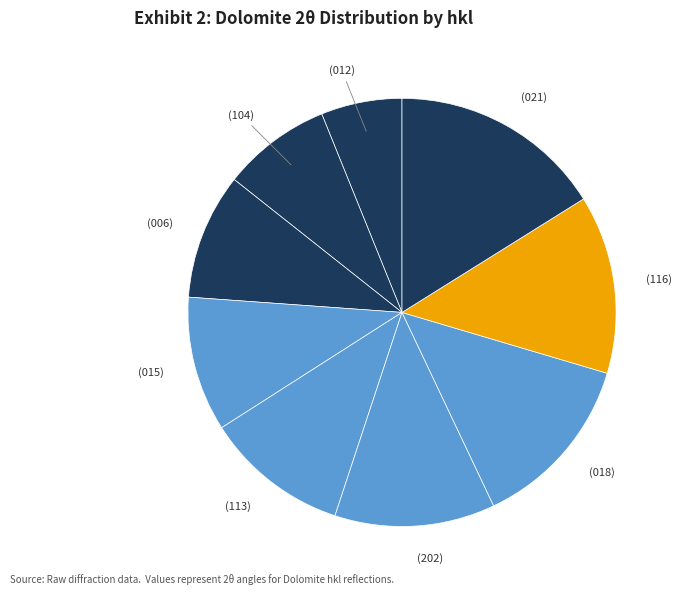

Count the number of slices in the pie.

9